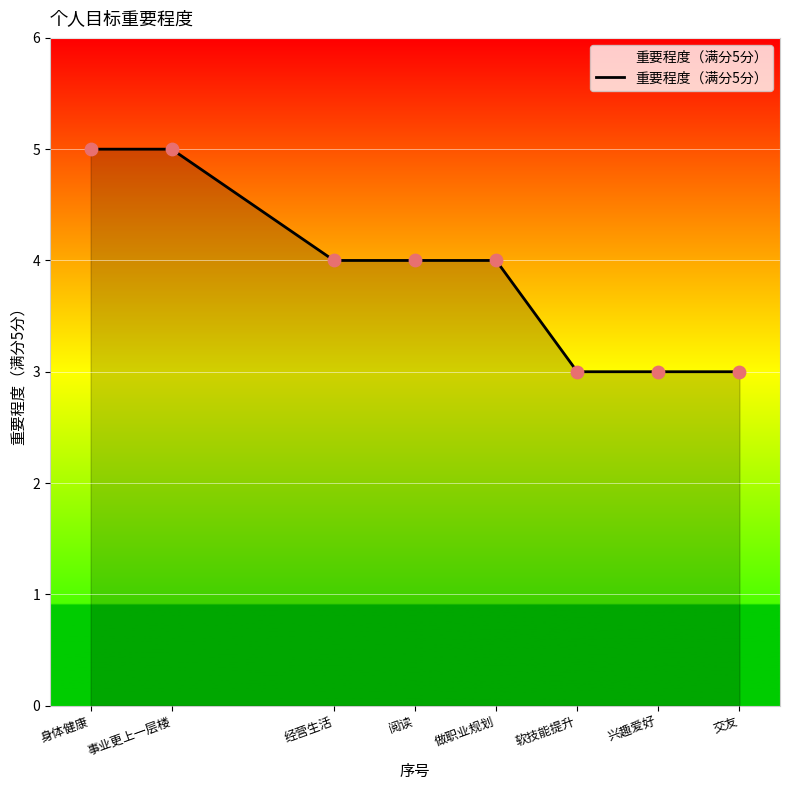

Between 身体健康 and 交友, which is larger?

身体健康